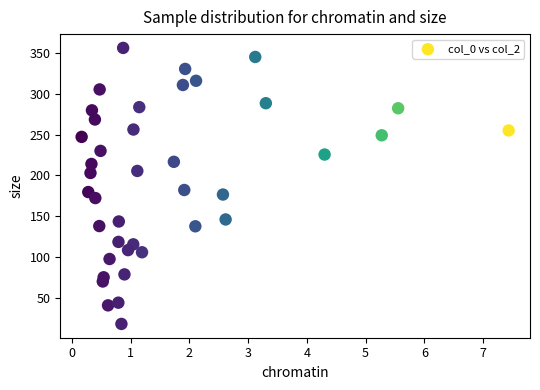

What is the range of X values (max minus min)?

7.3